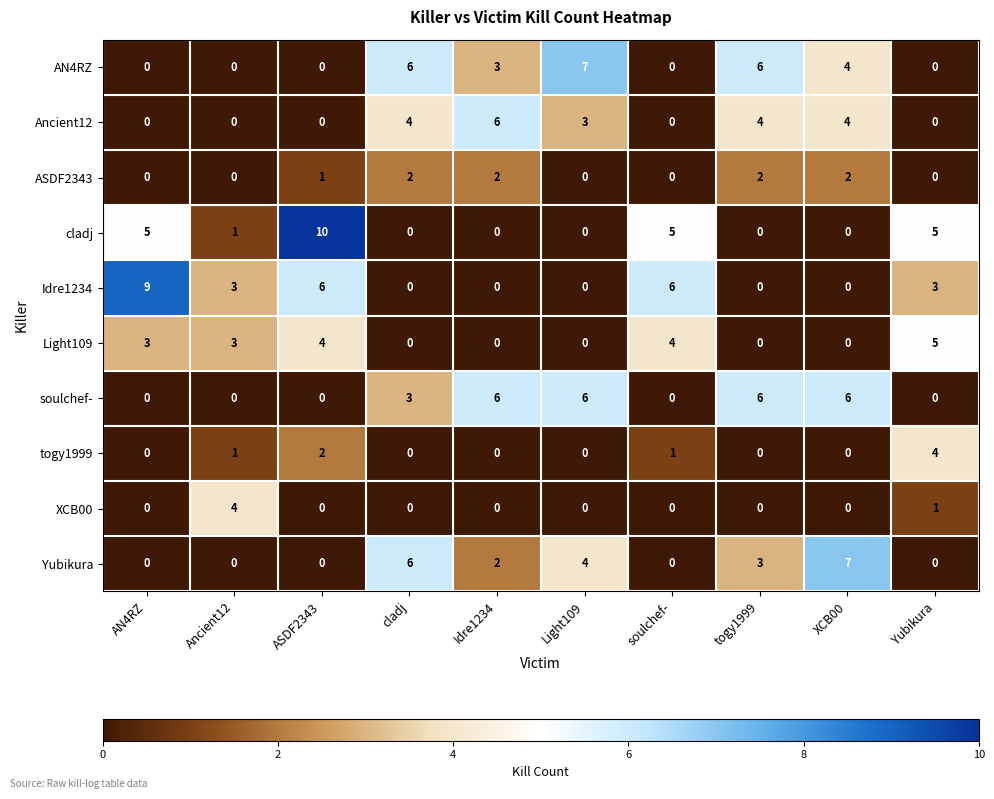

Is it true that Yubikura equals 5 at soulchef-?

False